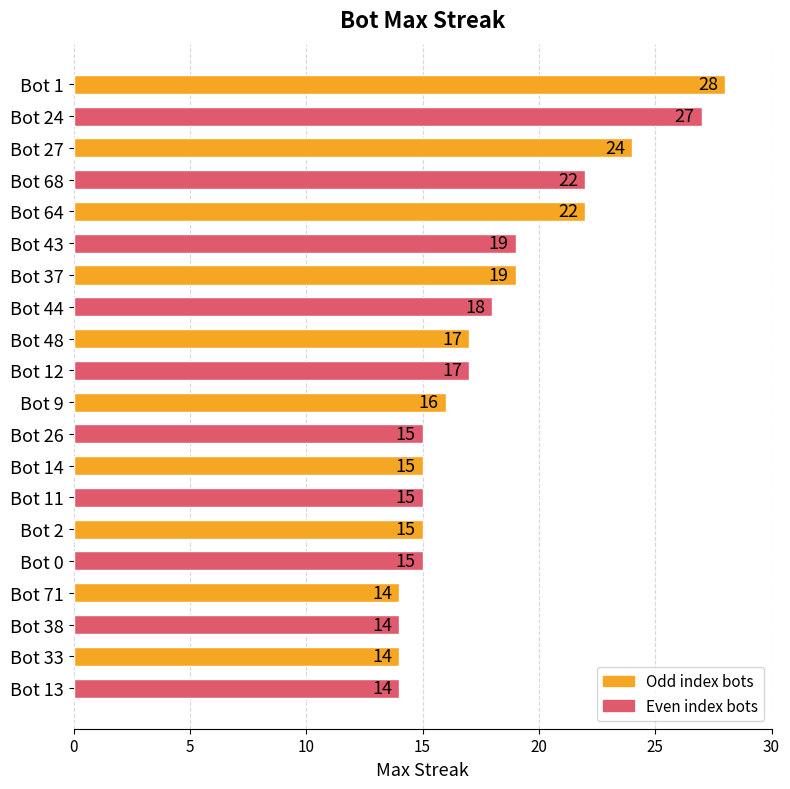

The value at Bot 24 is 18. True or false?

False